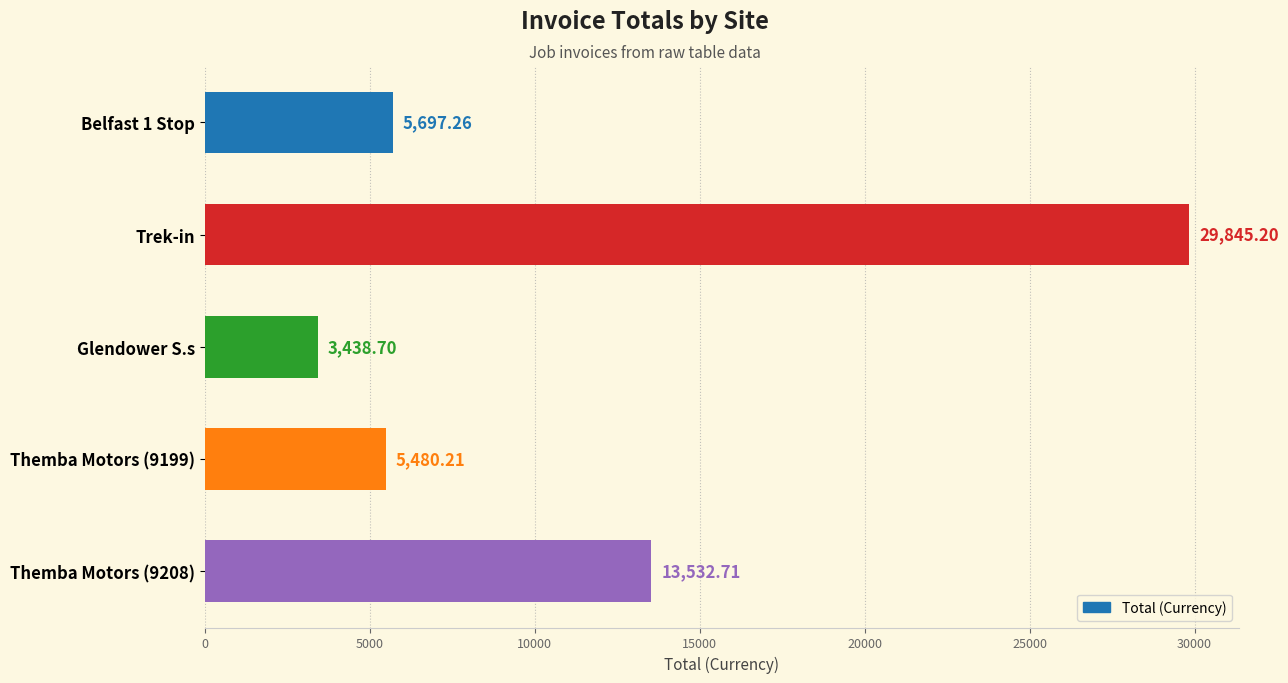

Count the number of data series in this chart.

1